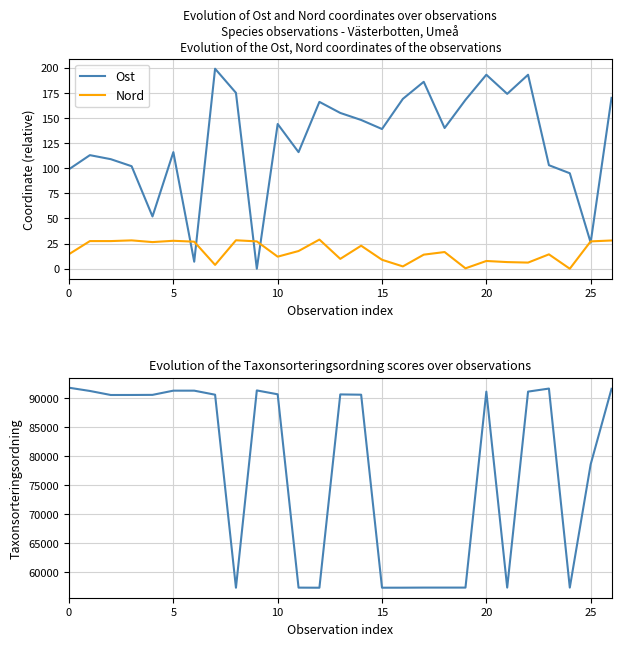

What is the difference between the maximum and minimum values in the Nord series?

29.0